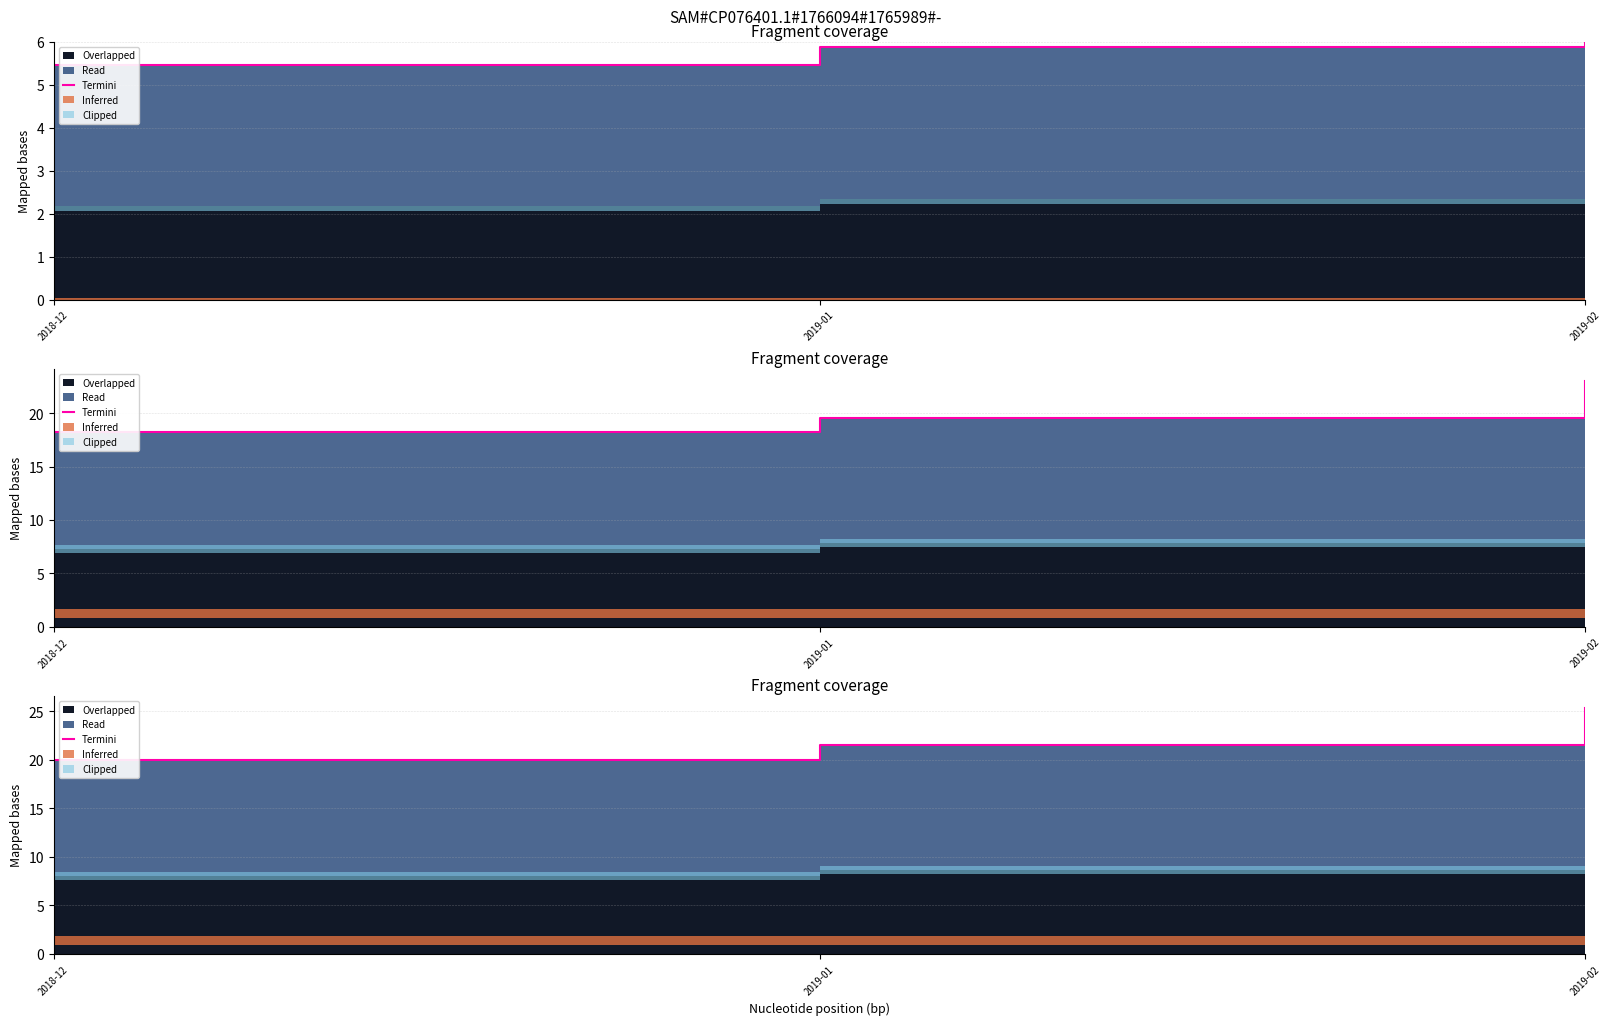

True or false: the data shows 13.6 at 2018-12.

False